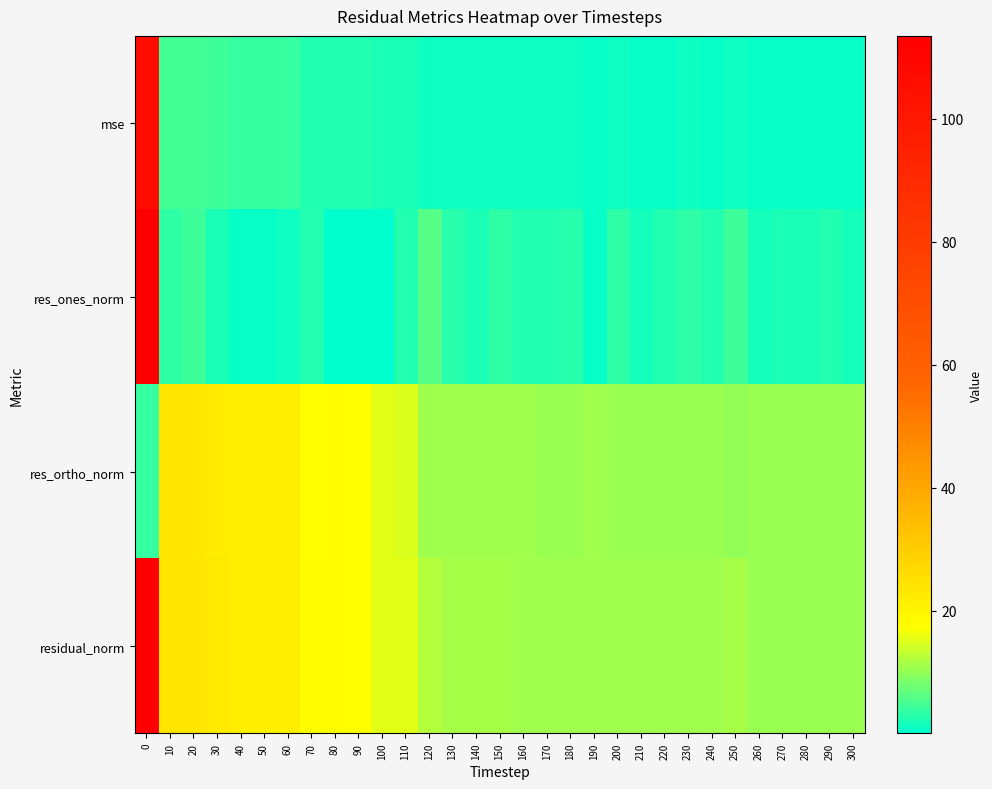

What is the smallest value displayed?

0.1